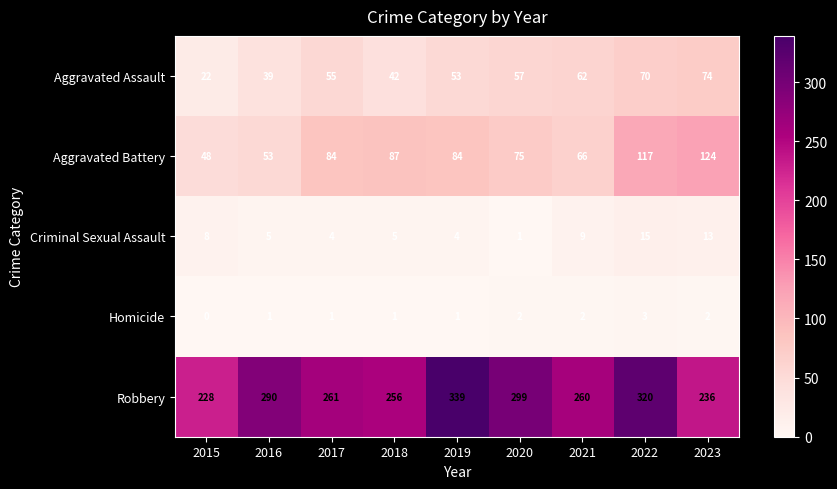

Which series has the largest range (max minus min)?

Robbery